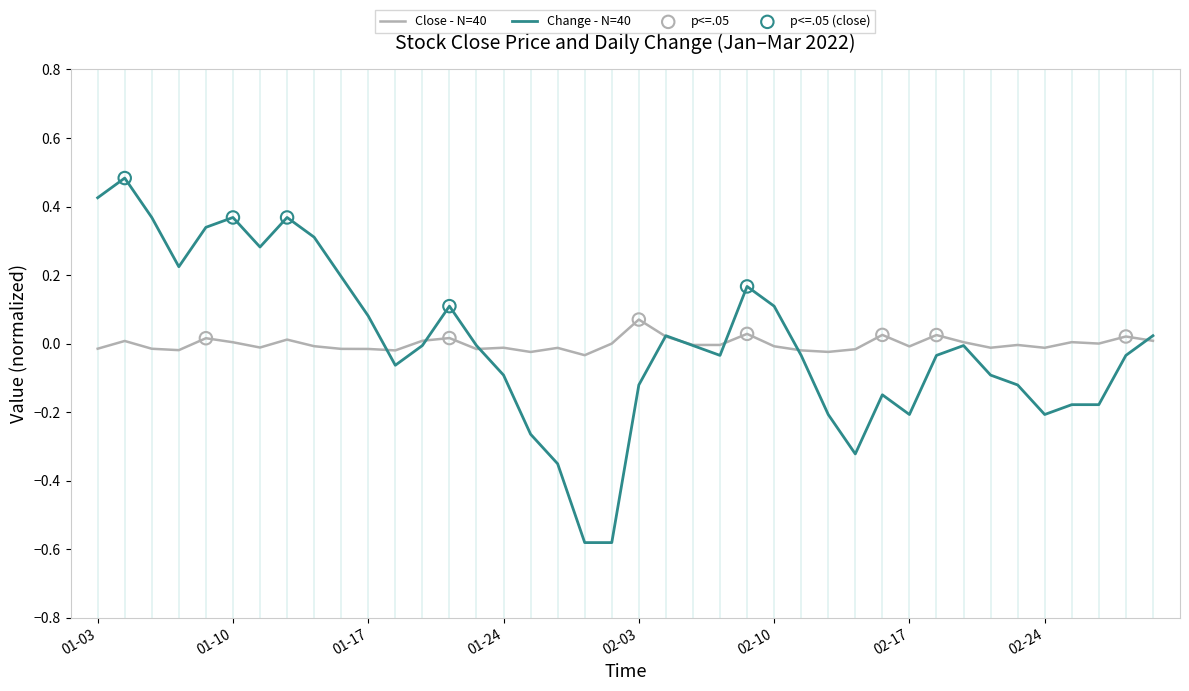

Which series has the widest spread of values?

Change - N=40